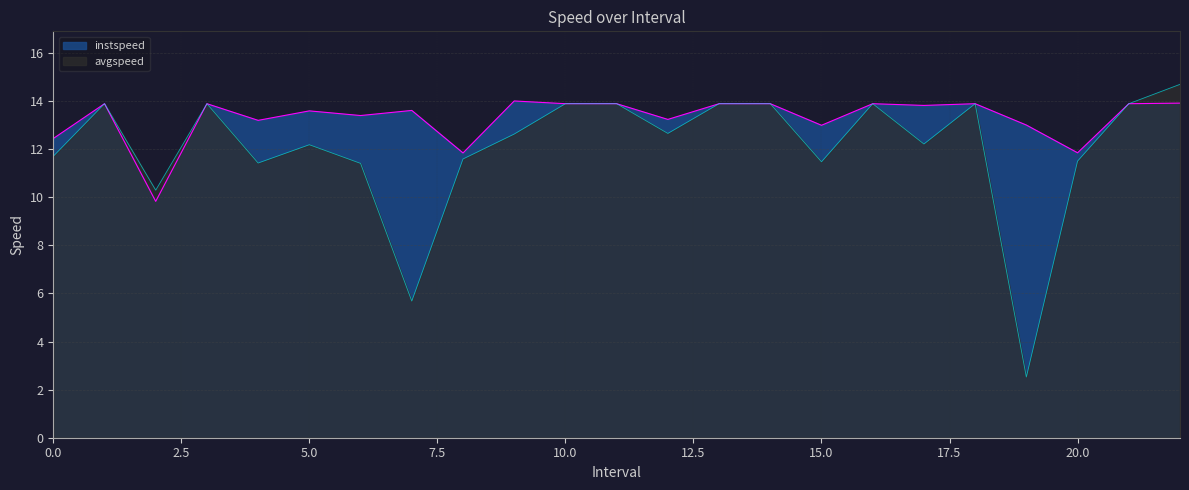

What position from the left is 17.0?

18